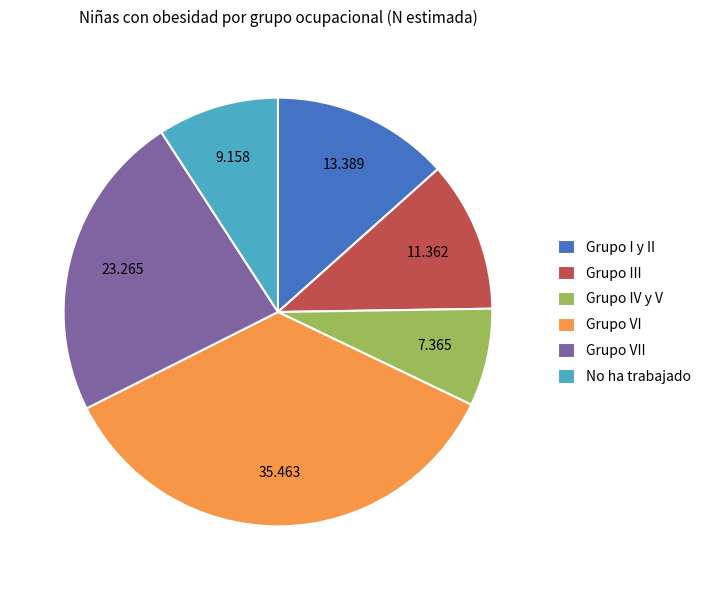

Which has a higher value, No ha trabajado or Grupo VI?

Grupo VI